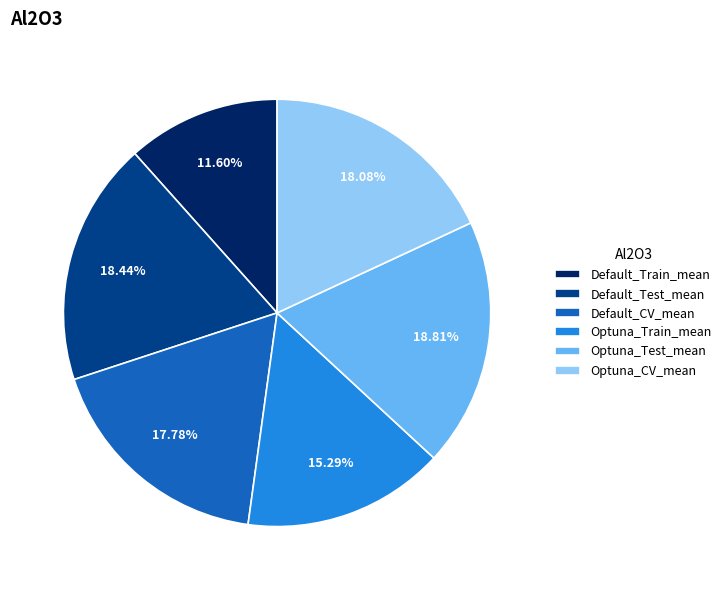

Count the number of slices in the pie.

6